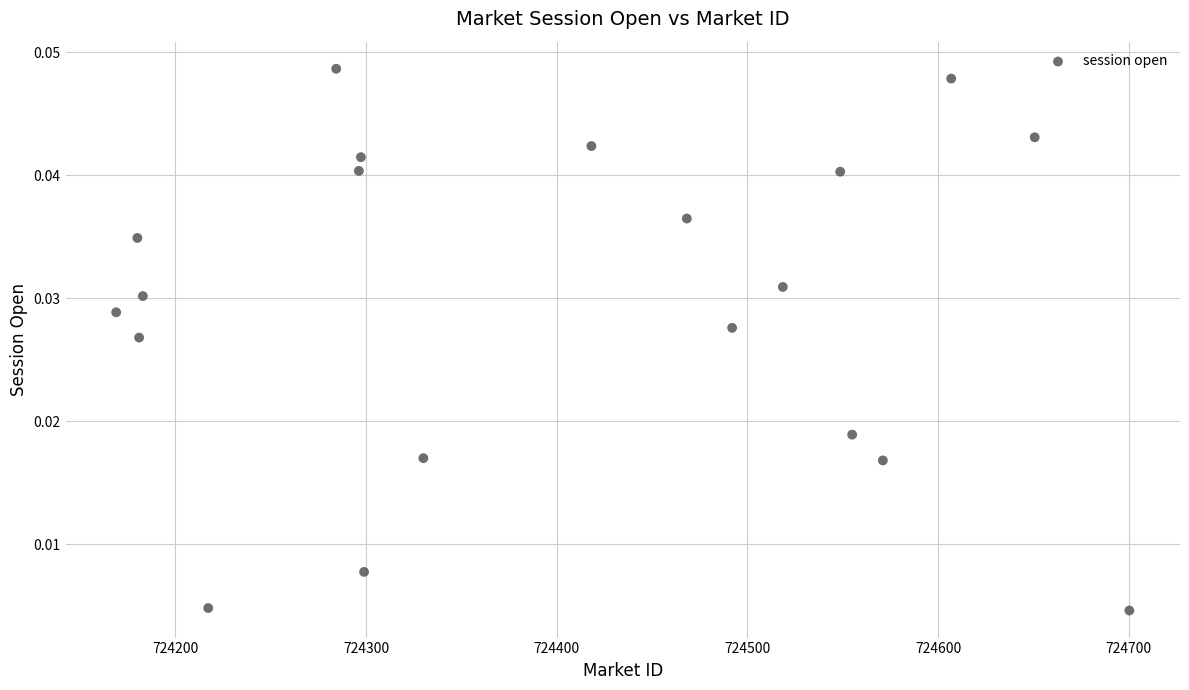

What is the range of X values (max minus min)?

531.4